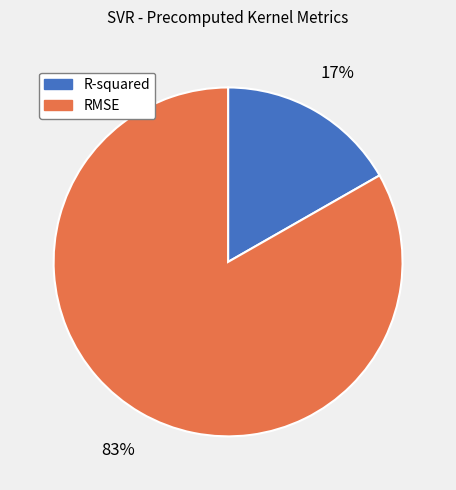

Do RMSE and R-squared together represent more than half of the pie?

Yes